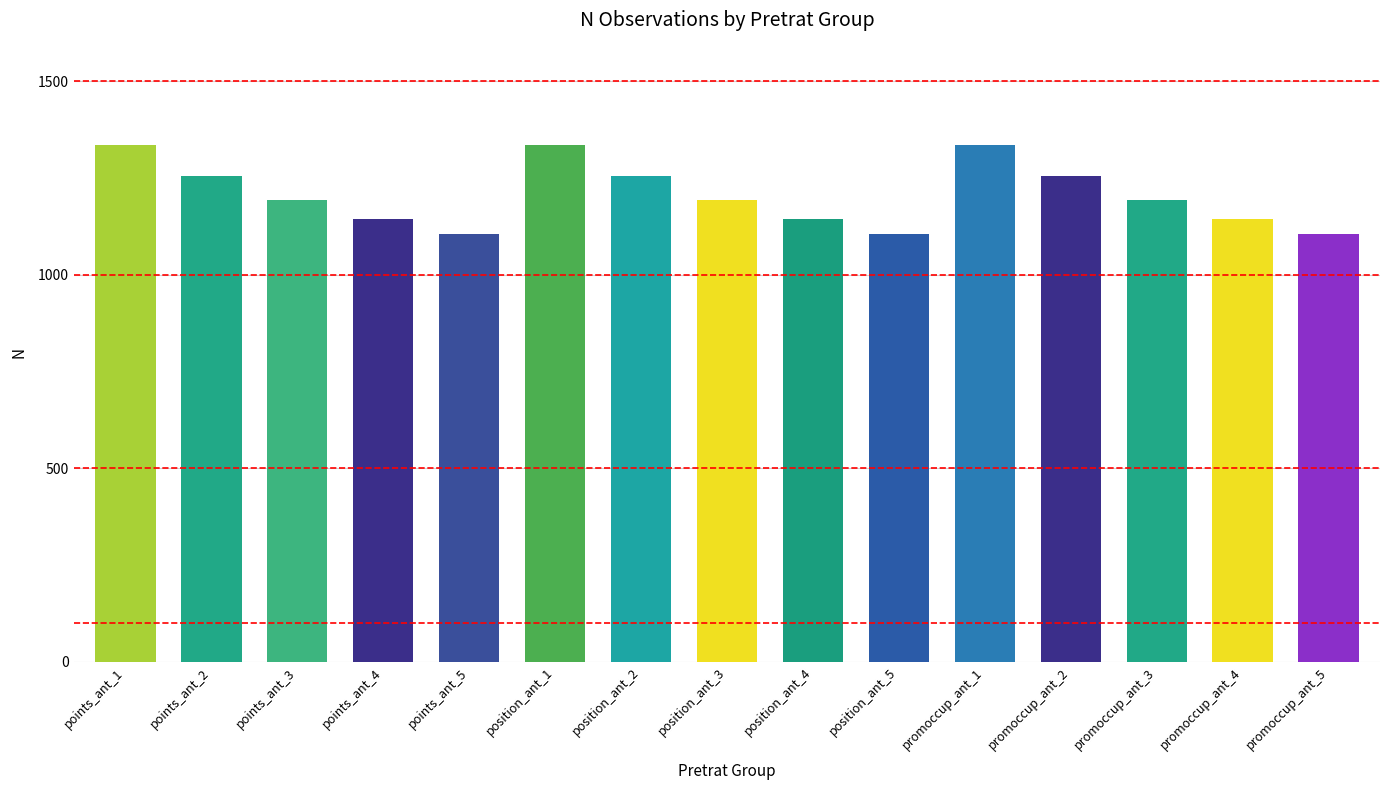

How many data points does each series have?

15